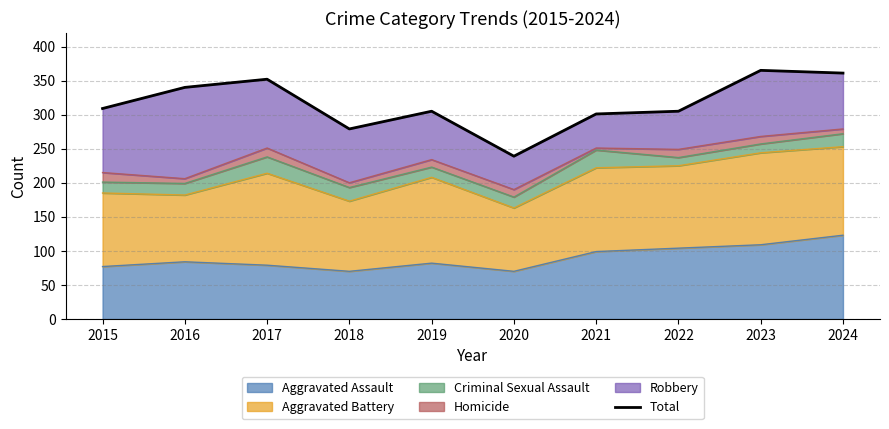

Rank the categories by value from lowest to highest.

2020, 2018, 2021, 2019, 2022, 2015, 2016, 2017, 2024, 2023